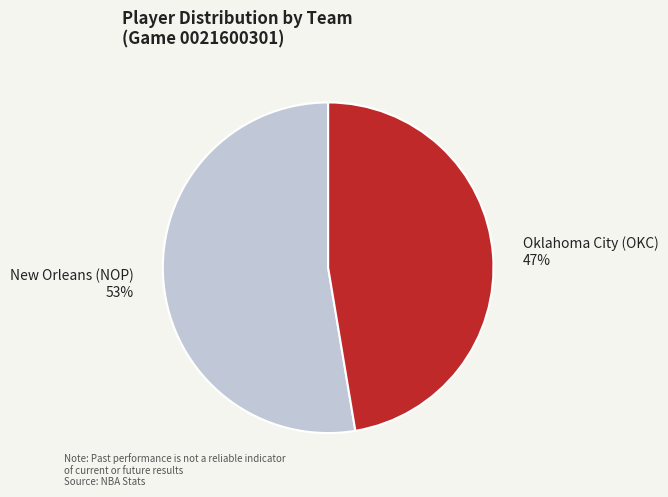

Is there any slice that represents more than half of the pie?

Yes